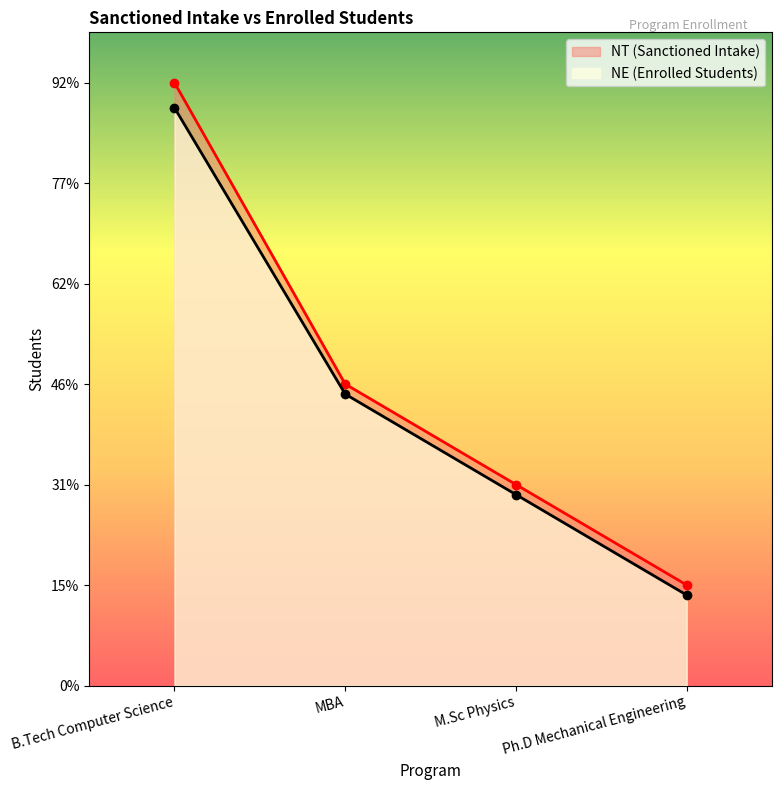

Reading left to right, extract all data points from this chart.

NE (Enrolled Students): 115	58	38	18
NT (Sanctioned Intake): 120	60	40	20